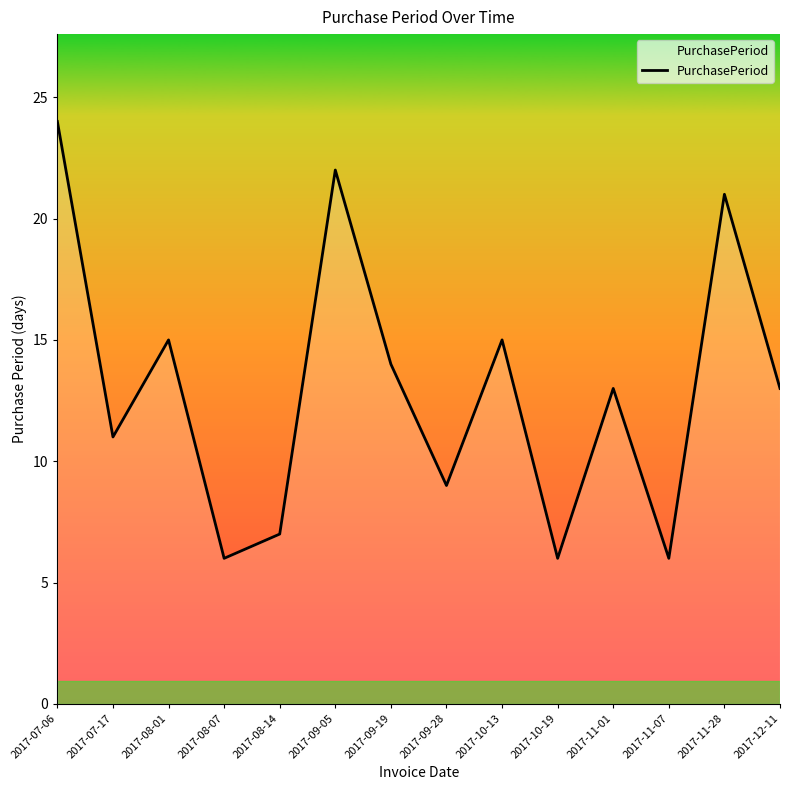

What is the maximum value shown in the chart?

24